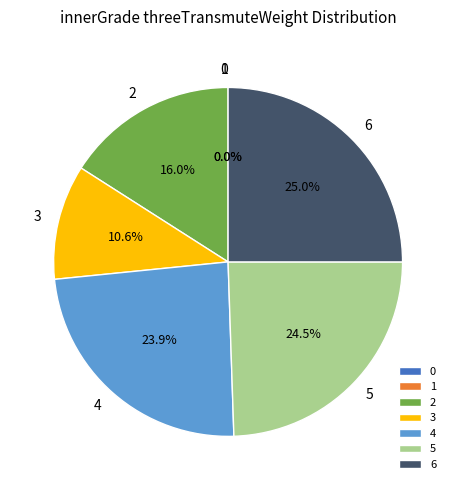

Is there any slice that represents more than half of the pie?

No